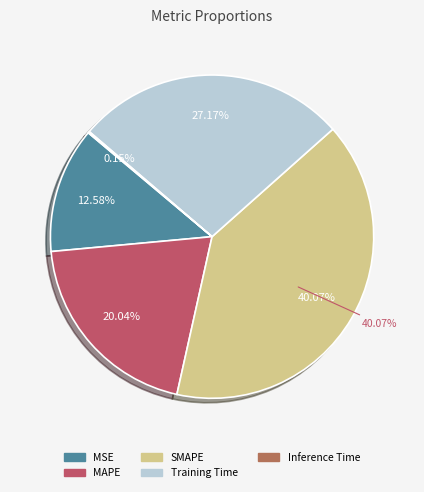

True or false: SMAPE accounts for 40% of the total.

True